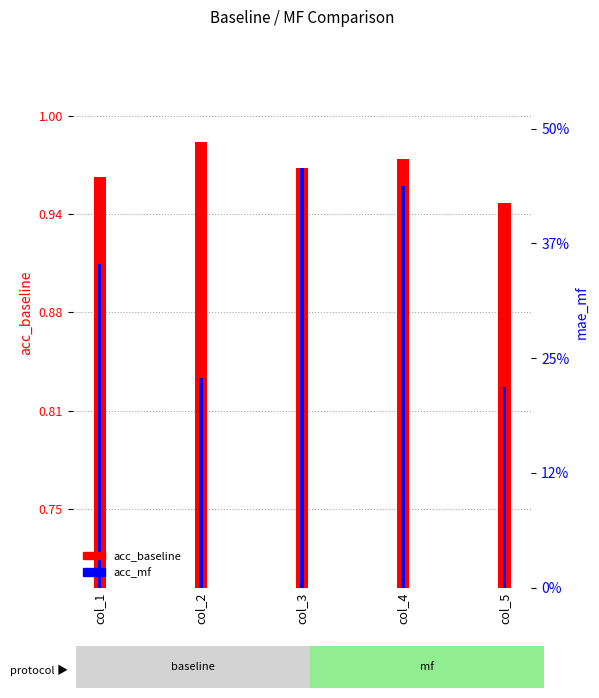

The acc_mf series shows 1.0 at col_4. True or false?

True